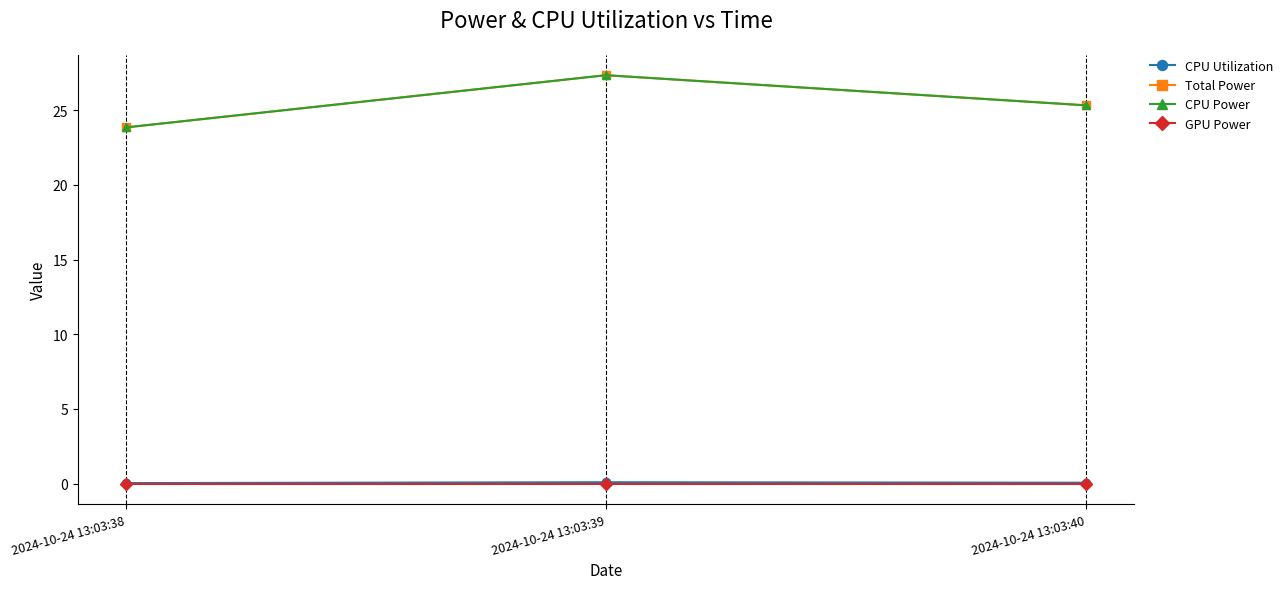

Is this an area chart (filled region under the line)?

No